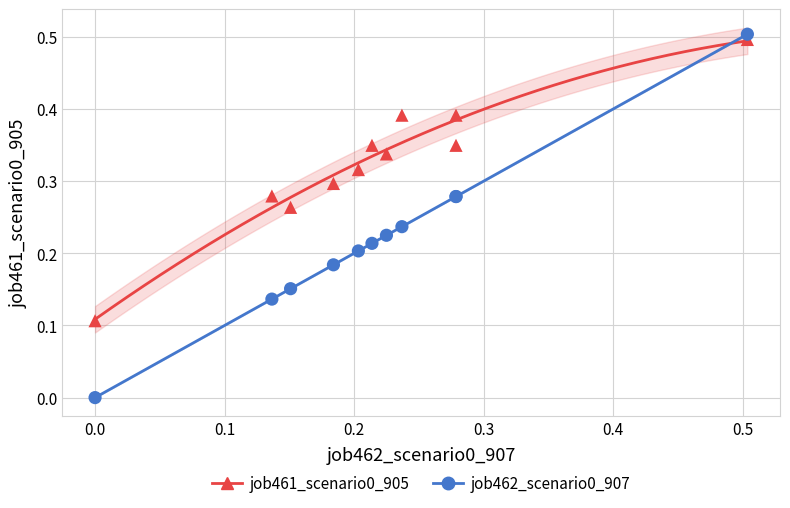

What are all the series names shown in the legend?

job461_scenario0_905, job462_scenario0_907